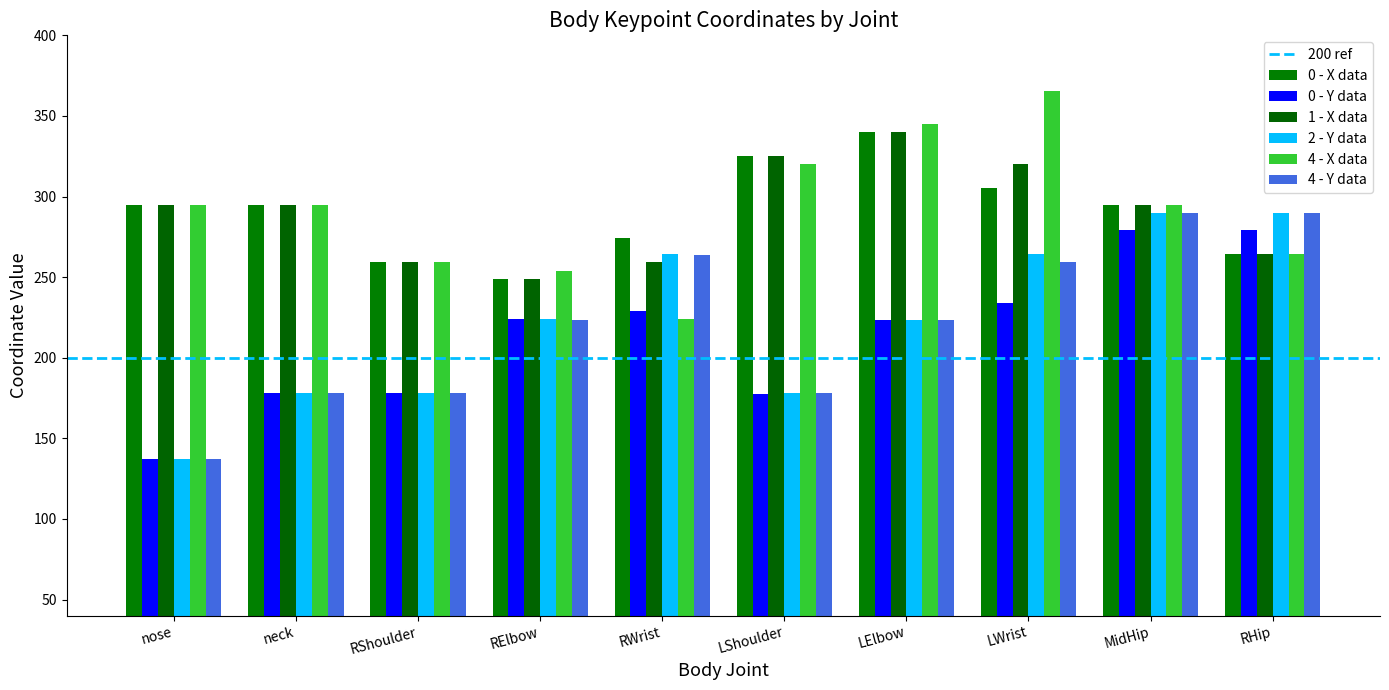

True or false: 0 - Y data has a value of 343.4 at LElbow.

False